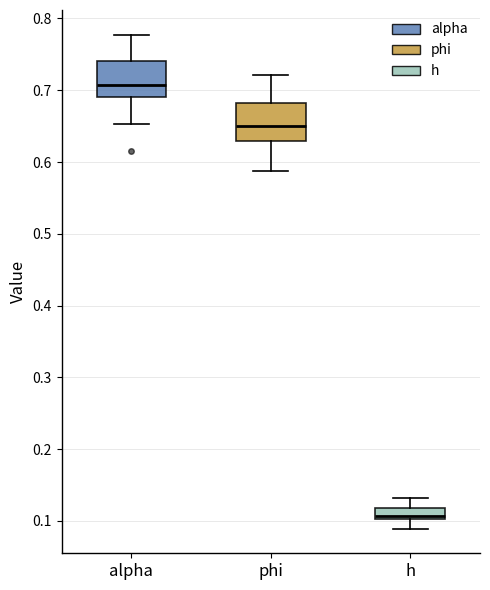

Reading left to right, transcribe this box plot: for each box, give where its median line is, the range the box spans, and where its two whiskers end, as read against the y-axis. The values are not printed on the chart, so give them approximately, as read against the axis.

alpha: median 0.71, box 0.69 to 0.74, whiskers 0.65 to 0.78
phi: median 0.65, box 0.63 to 0.68, whiskers 0.59 to 0.72
h: median 0.11, box 0.10 to 0.12, whiskers 0.09 to 0.13